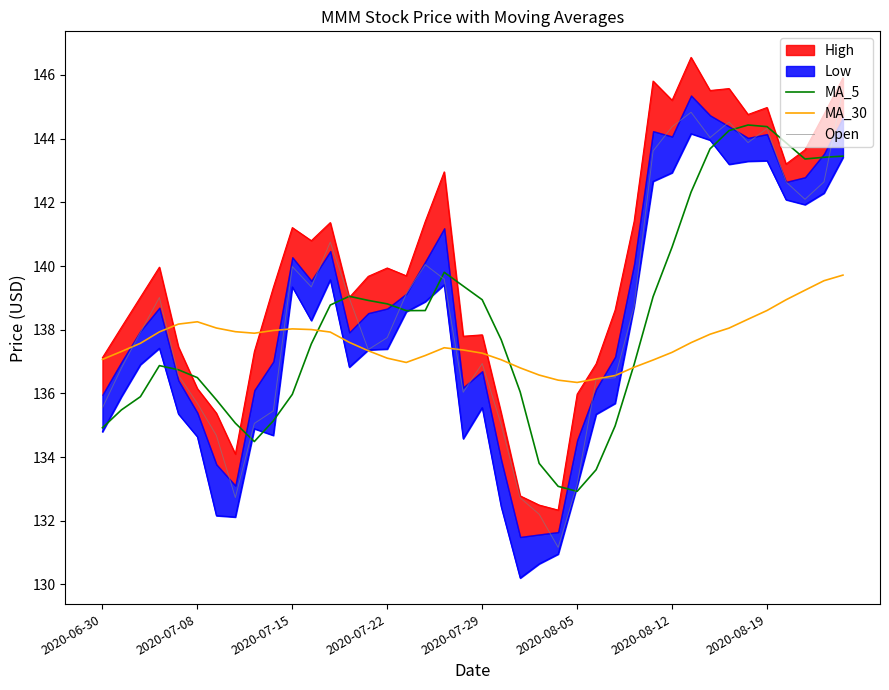

Reading right to left, extract all data points from this chart.

MA_5: 143.5	143.4	143.4	143.9	144.4	144.4	144.3	143.7	142.3	140.6	139.0	136.9	135.0	133.6	132.9	133.1	133.8	136.0	137.7	138.9	139.4	139.8	138.6	138.6	138.8	138.9	139.0	138.8	137.6	136.0	135.1	134.5	135.1	135.8	136.5	136.7	136.9	135.9	135.5	134.9
MA_30: 139.7	139.5	139.2	138.9	138.6	138.3	138.1	137.9	137.6	137.3	137.0	136.8	136.6	136.5	136.3	136.4	136.6	136.8	137.1	137.3	137.4	137.4	137.2	137.0	137.1	137.3	137.6	137.9	138.0	138.0	138.0	137.9	137.9	138.1	138.2	138.2	137.9	137.6	137.3	137.1
Open: 145.6	142.6	142.1	142.6	144.3	143.9	144.5	144.0	144.8	144.4	143.6	138.7	136.5	136.4	133.1	131.2	132.2	132.7	135.0	136.9	136.0	139.6	140.0	139.1	137.8	137.4	139.0	140.8	139.3	140.0	135.4	135.1	132.7	134.7	135.7	136.6	139.0	137.9	136.8	135.5